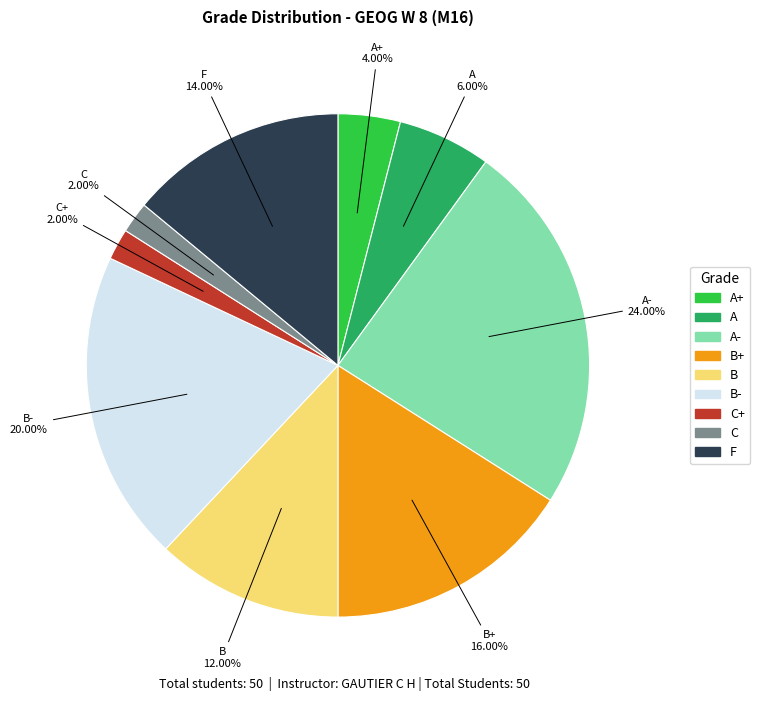

How many slices are in this pie chart?

9